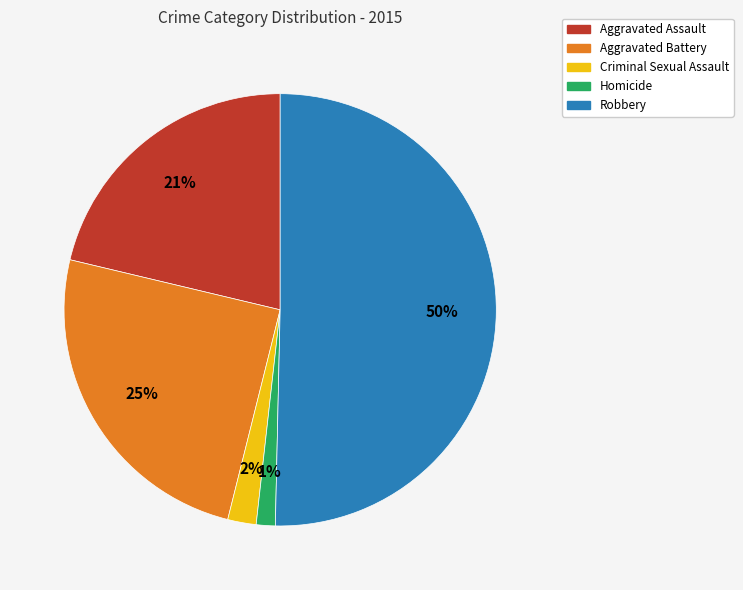

What is the largest slice in the pie chart?

Robbery